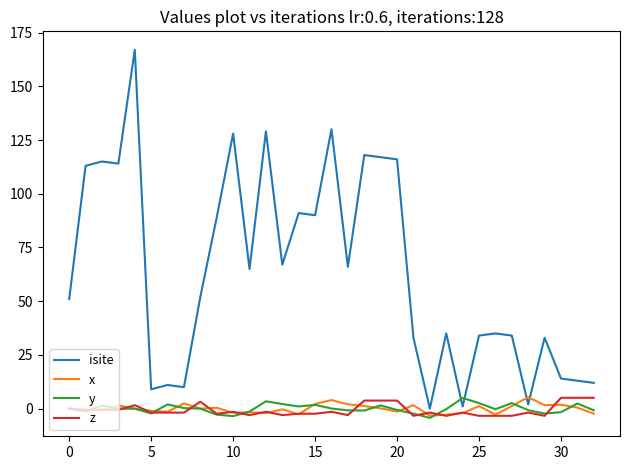

True or false: isite and z cross at least once.

False